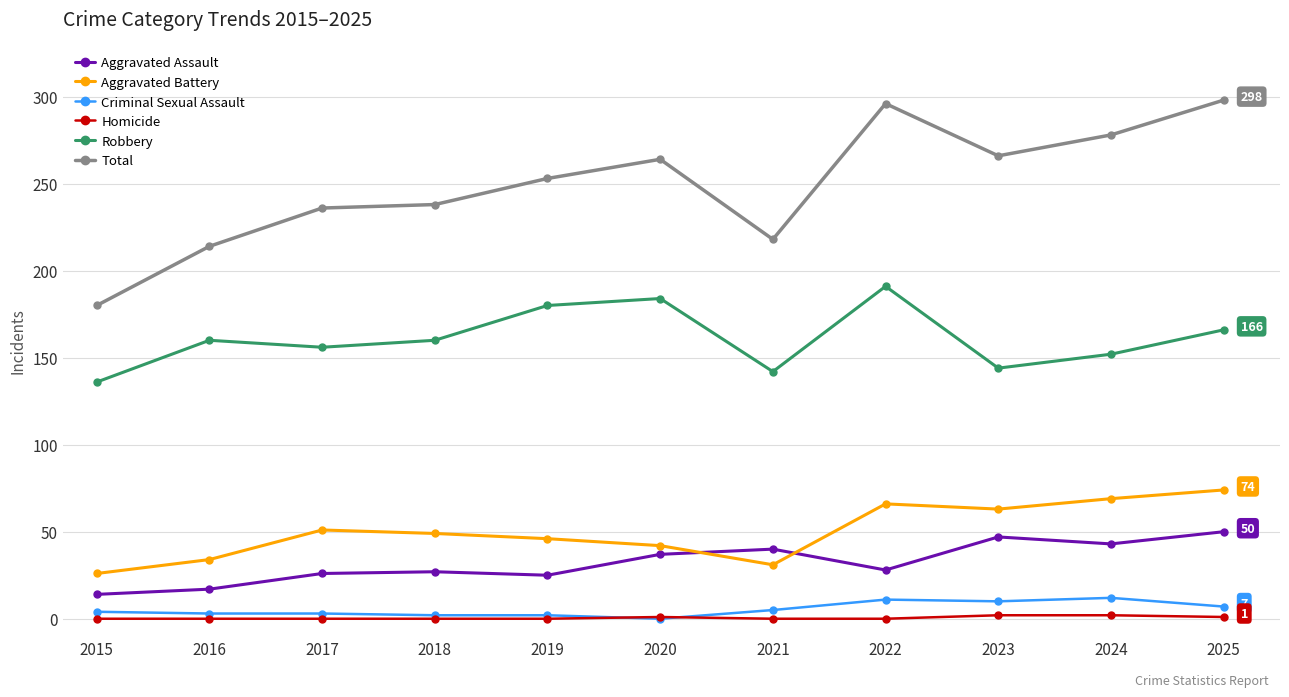

How many values in the Total series are below 253?

5